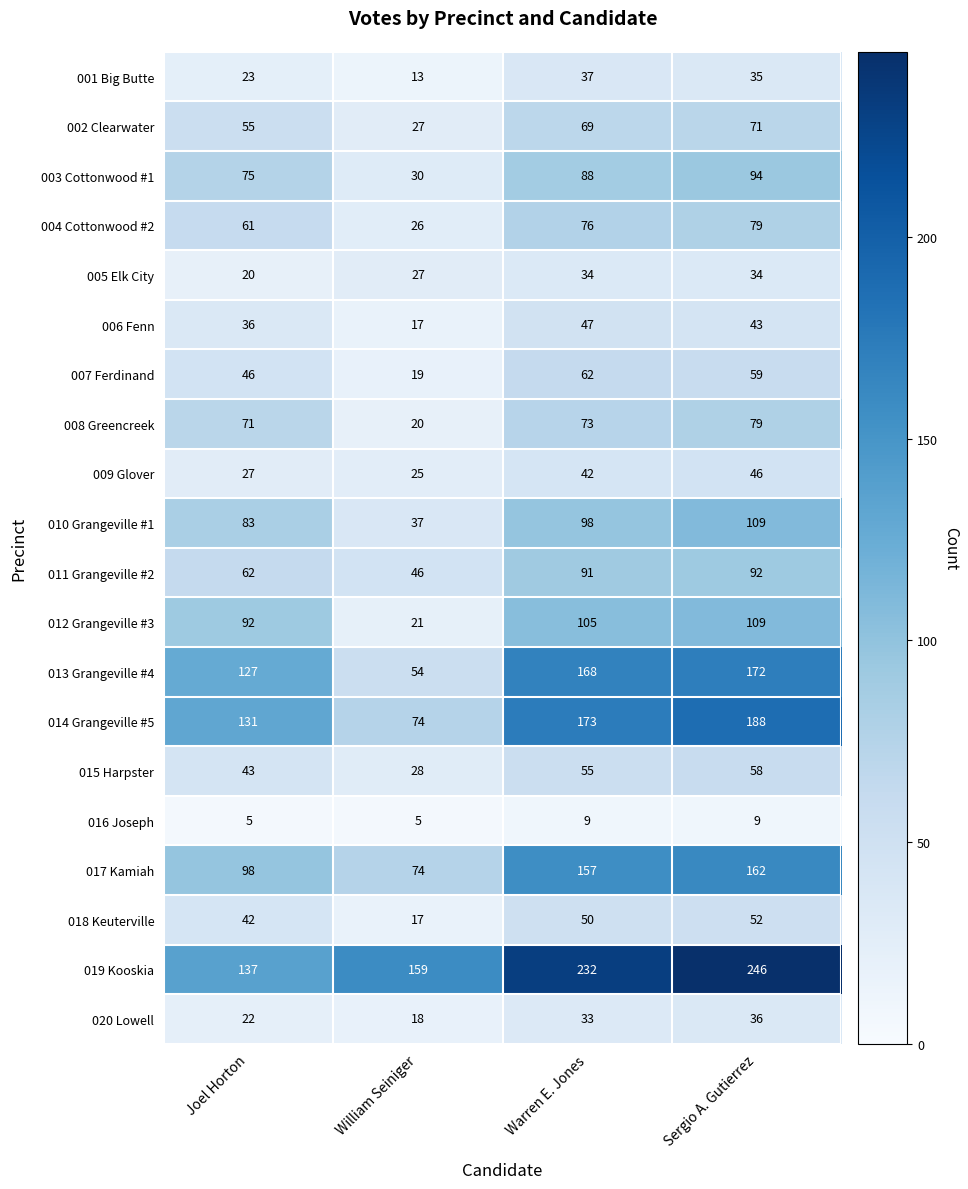

What is the minimum value for 001 Big Butte?

13